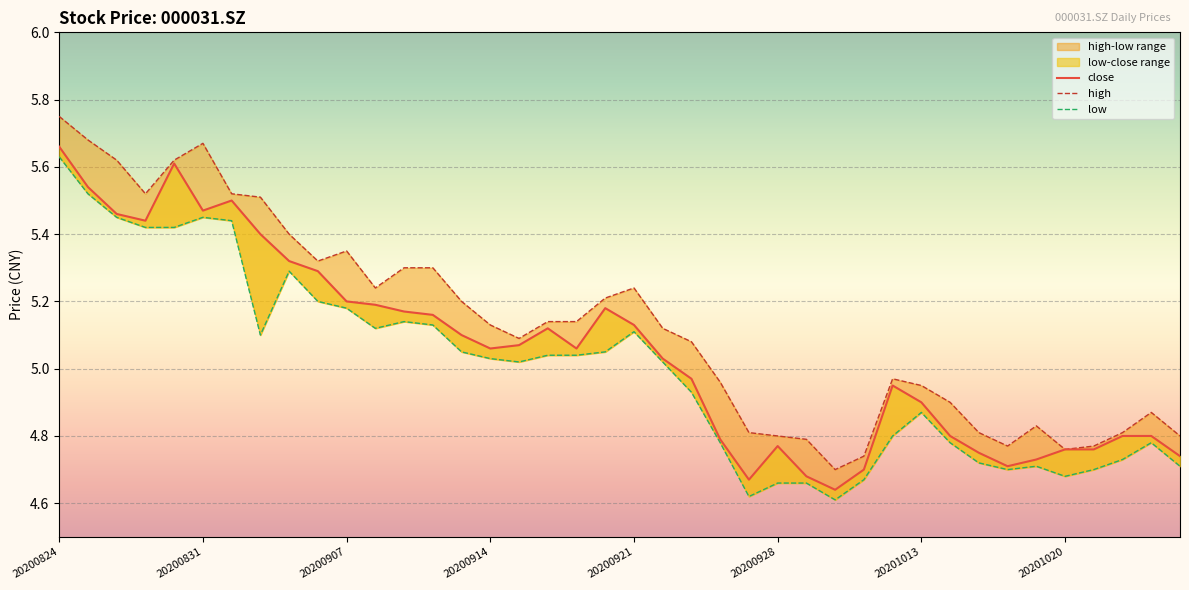

What is the value of the close point at the 40th from the left?

4.7